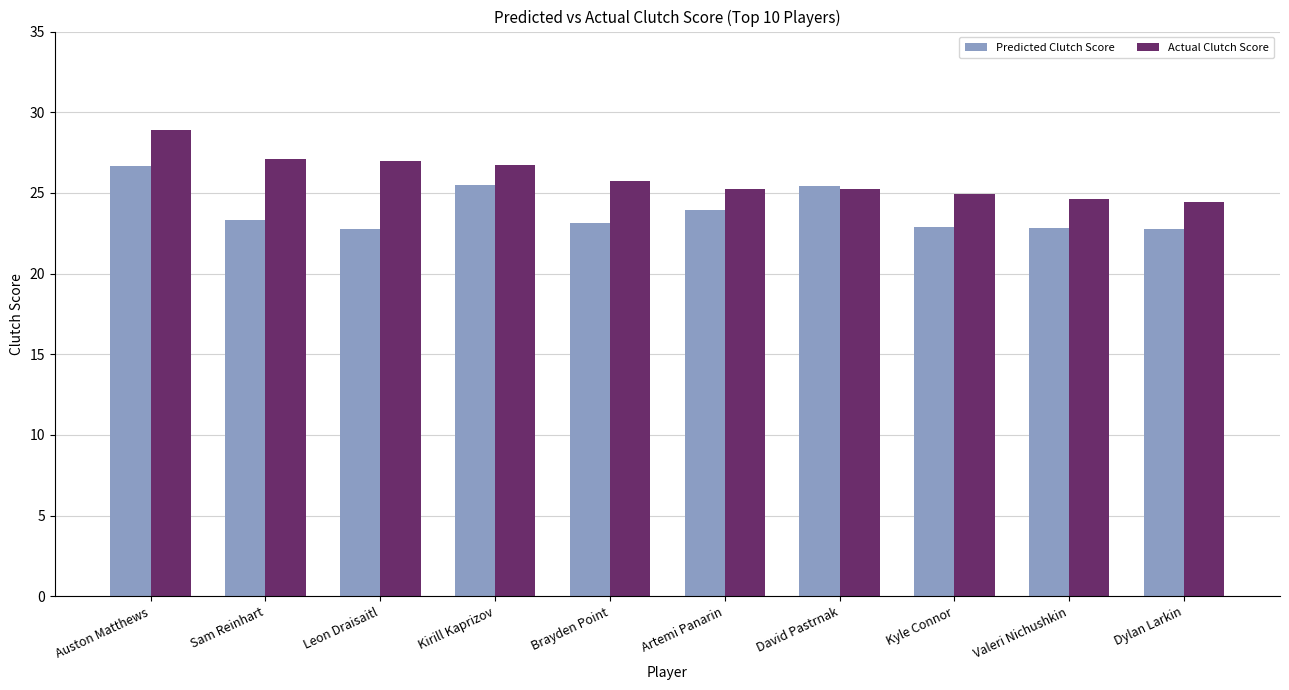

How many groups of bars are there?

10